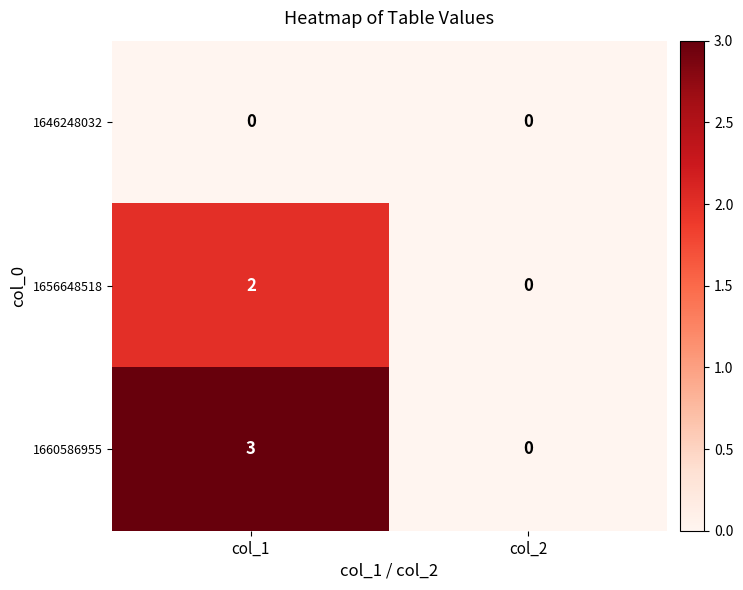

Reading left to right, extract all data points from this chart.

1646248032: col_1=0	col_2=0
1656648518: col_1=2	col_2=0
1660586955: col_1=3	col_2=0